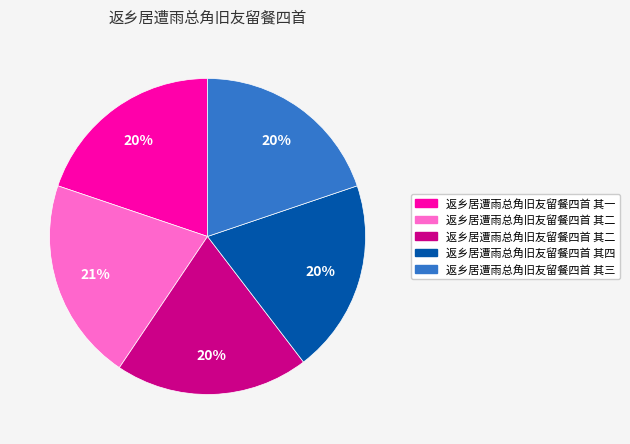

To the nearest percent, what is the average slice percentage?

20%